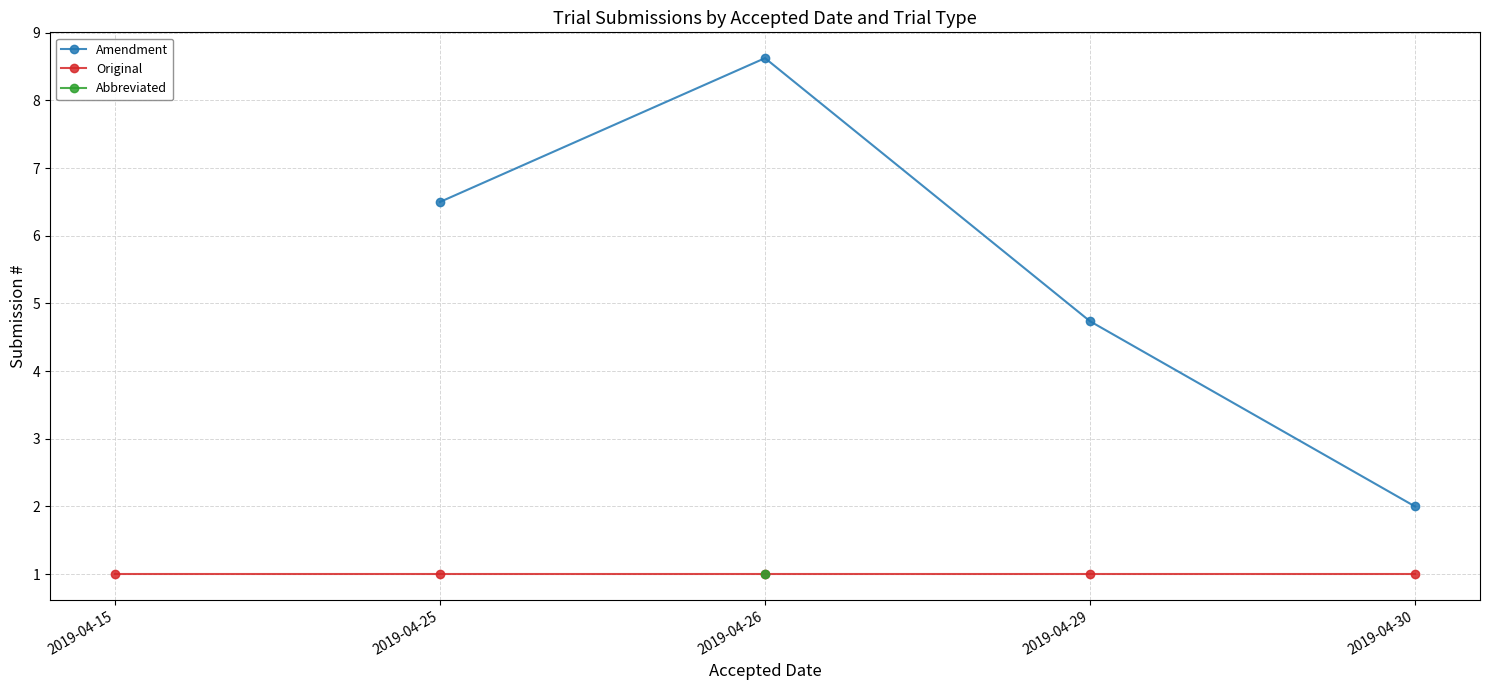

True or false: Abbreviated and Original intersect in this chart.

False